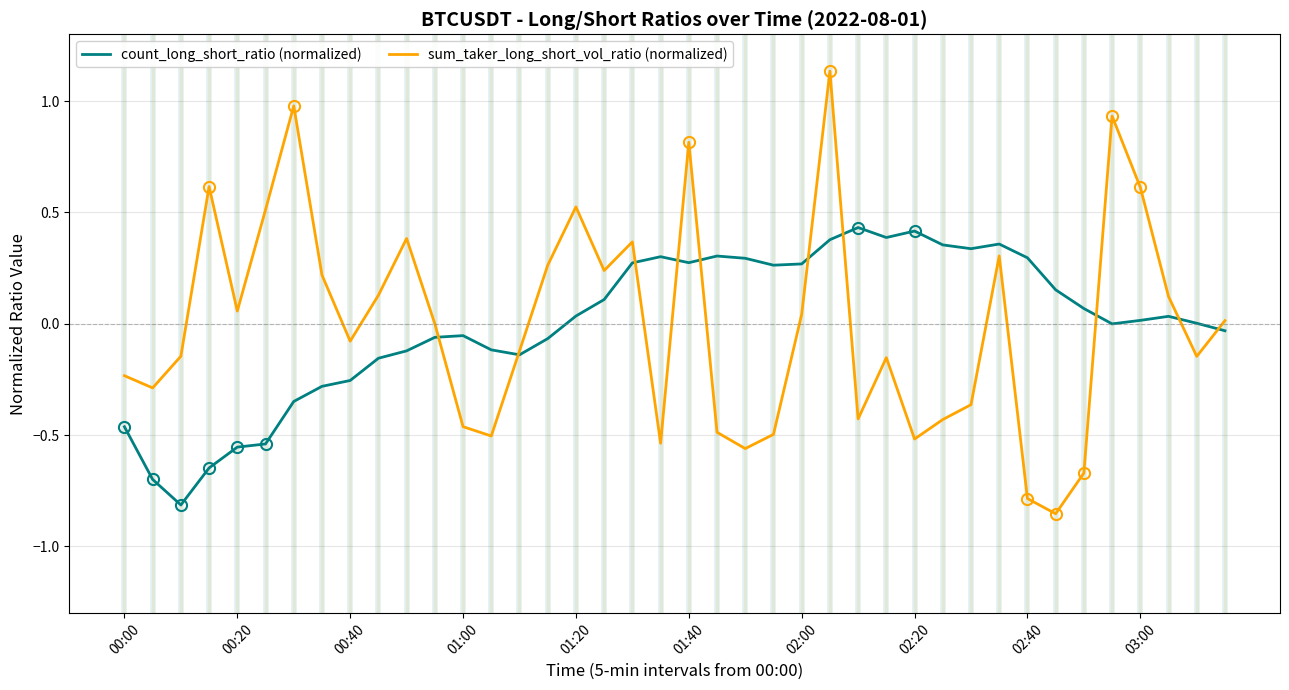

List the series in order of their peak value, lowest first.

count_long_short_ratio (normalized), sum_taker_long_short_vol_ratio (normalized)